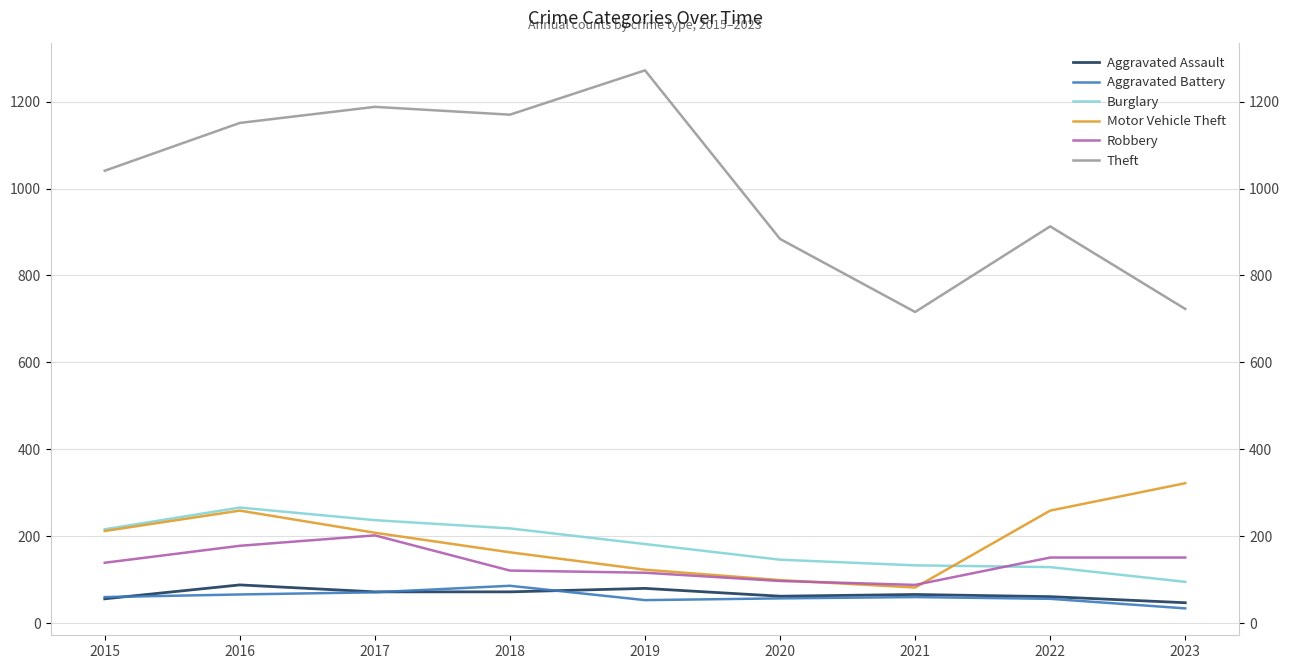

Reading left to right, extract all data points from this chart.

Aggravated Assault: 2015=56	2016=88	2017=72	2018=72	2019=80	2020=62	2021=66	2022=61	2023=47
Aggravated Battery: 2015=60	2016=66	2017=71	2018=86	2019=53	2020=57	2021=60	2022=56	2023=34
Burglary: 2015=216	2016=266	2017=237	2018=218	2019=182	2020=146	2021=133	2022=129	2023=95
Motor Vehicle Theft: 2015=212	2016=259	2017=208	2018=163	2019=123	2020=99	2021=82	2022=259	2023=322
Robbery: 2015=139	2016=178	2017=202	2018=121	2019=116	2020=97	2021=88	2022=151	2023=151
Theft: 2015=1041	2016=1151	2017=1188	2018=1170	2019=1272	2020=884	2021=716	2022=913	2023=723